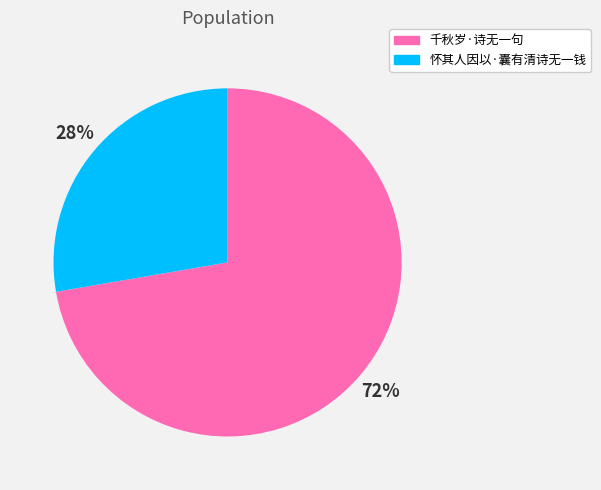

Which slice is the largest?

千秋岁·诗无一句